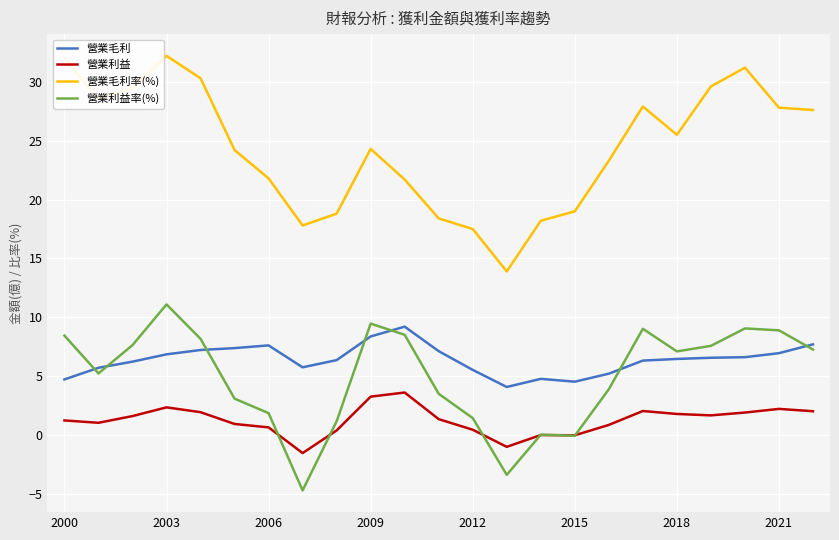

List the series in order of their peak value, highest first.

營業毛利率(%), 營業利益率(%), 營業毛利, 營業利益